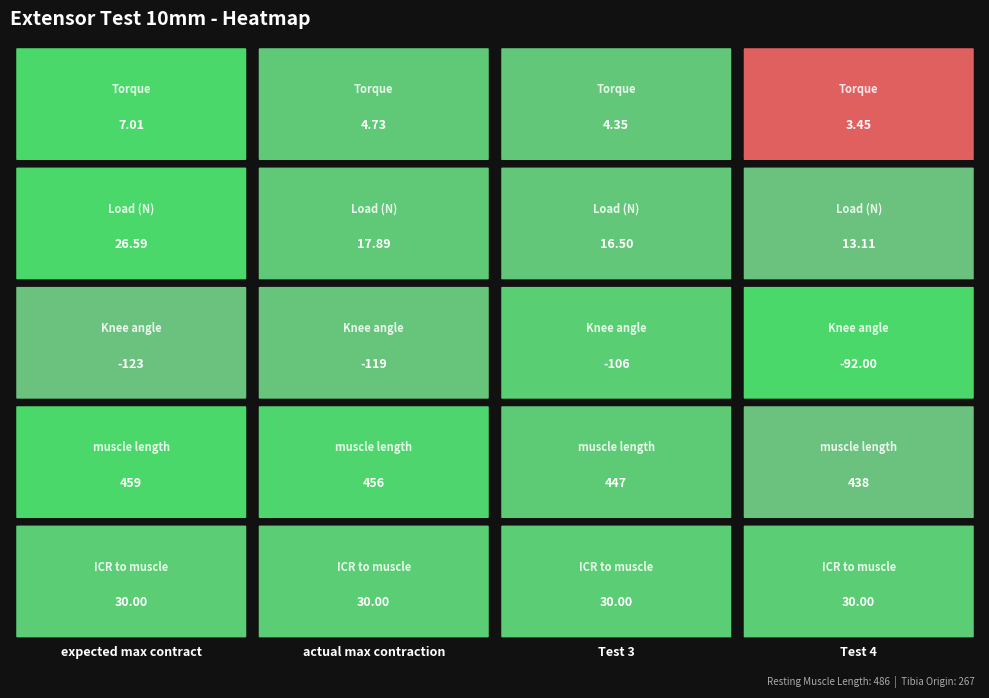

Reading left to right, transcribe all the data shown in this chart.

expected max contract: 7.0	26.6	-123.0	459.0	30.0
actual max contraction: 4.7	17.9	-119.0	456.0	30.0
Test 3: 4.3	16.5	-106.0	447.0	30.0
Test 4: 3.5	13.1	-92.0	438.0	30.0